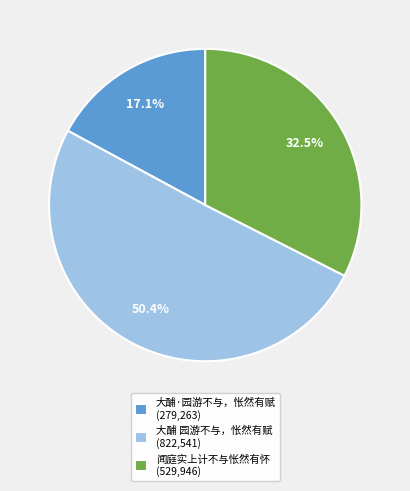

To the nearest percent, what is the difference between the largest and smallest slice percentages?

33%